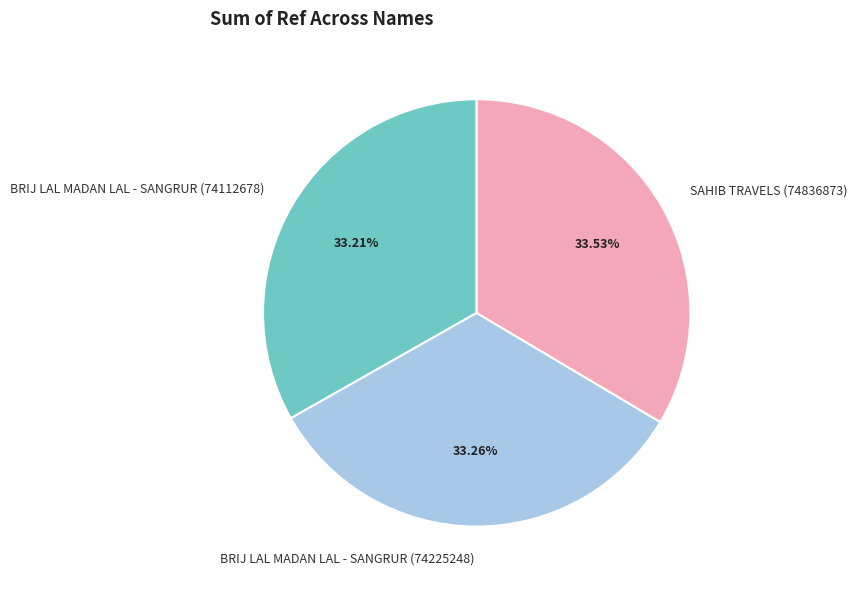

Approximately how many times larger is the value at BRIJ LAL MADAN LAL - SANGRUR (74225248) compared to BRIJ LAL MADAN LAL - SANGRUR (74112678)?

1.0